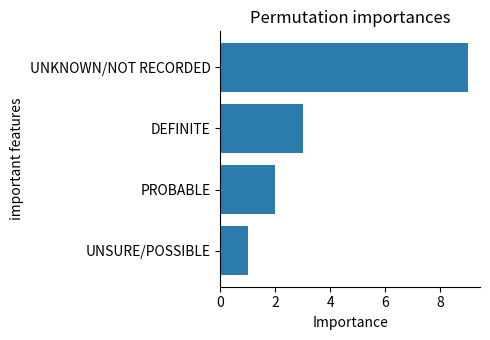

What is the sum of all values?

15